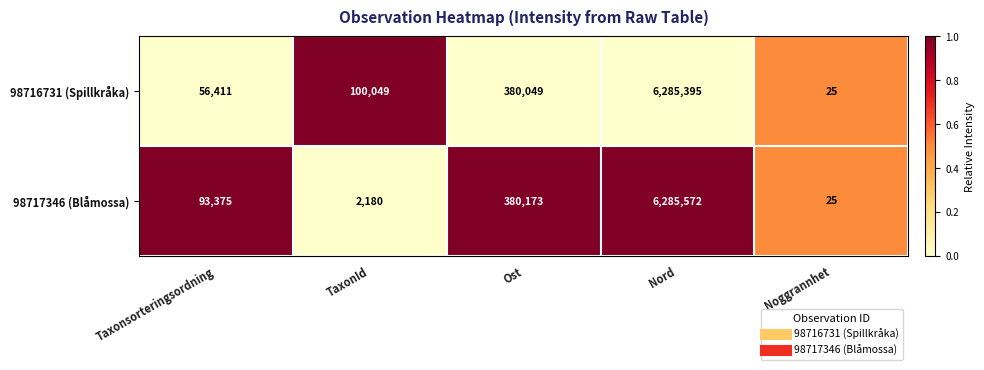

Reading right to left, what are all the values shown in this chart?

98716731 (Spillkråka): 25	6285395	380049	100049	56411
98717346 (Blåmossa): 25	6285572	380173	2180	93375